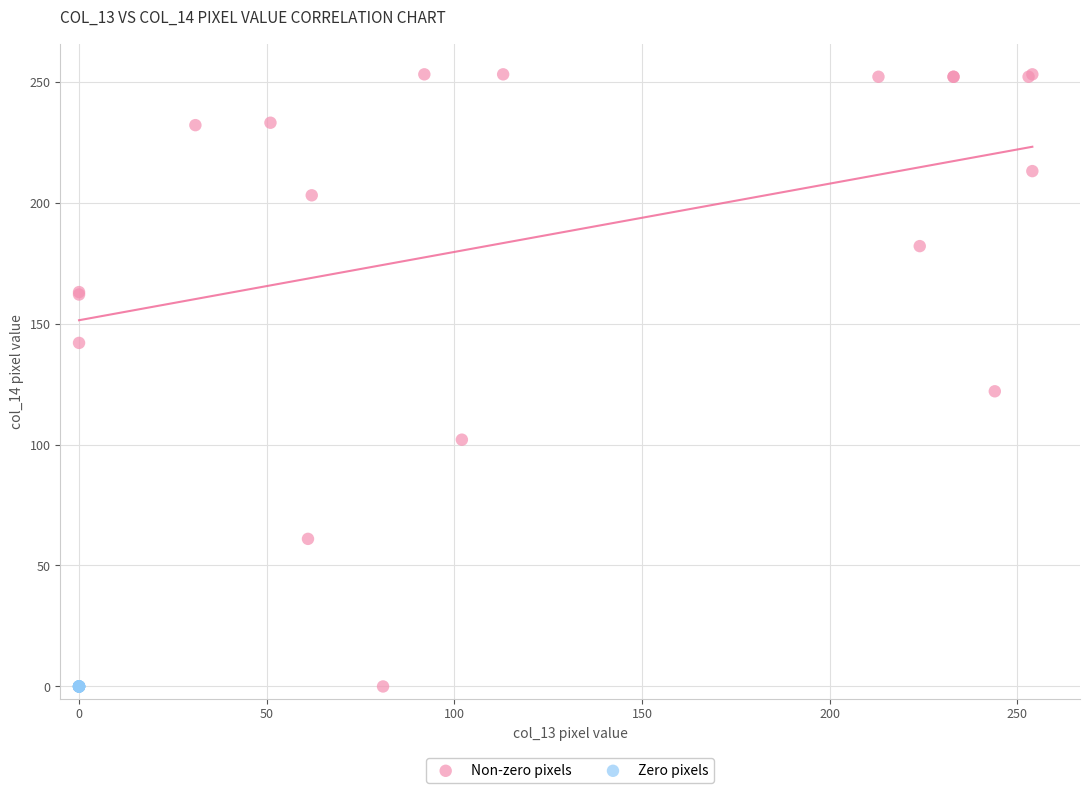

Which series contains the highest Y value?

Non-zero pixels